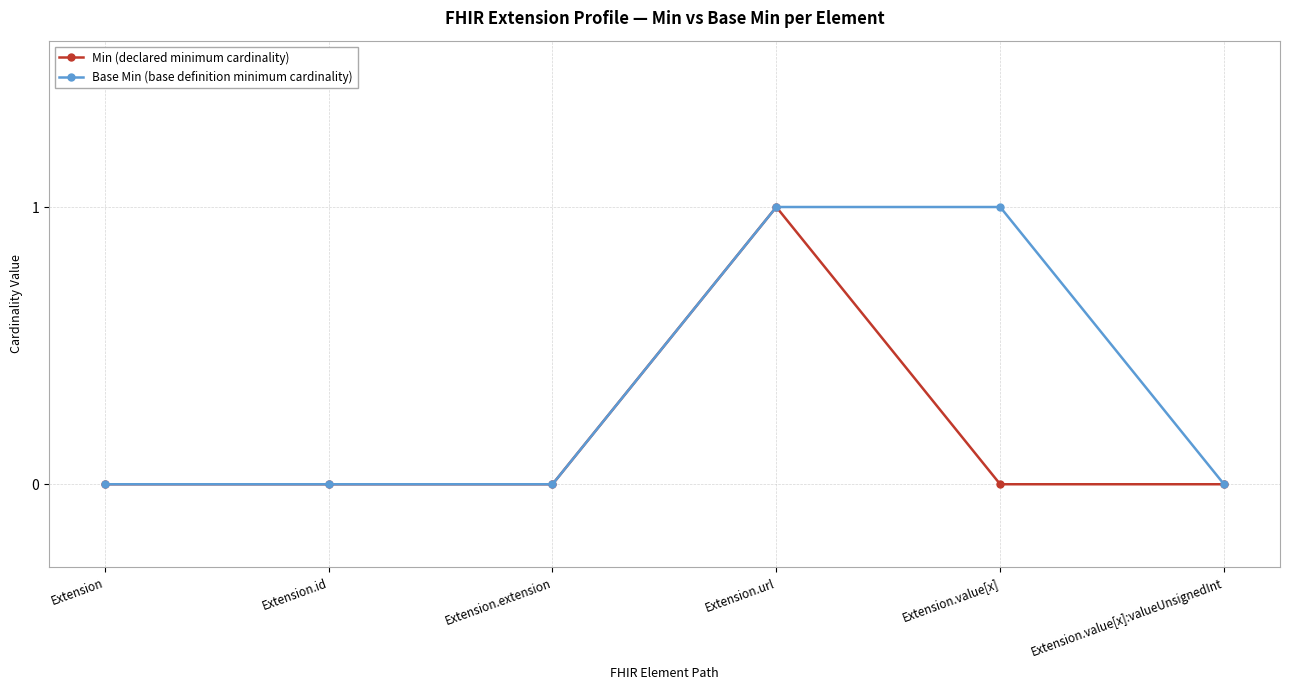

Which series changed the most between Extension.extension and Extension.value[x]?

Base Min (base definition minimum cardinality)